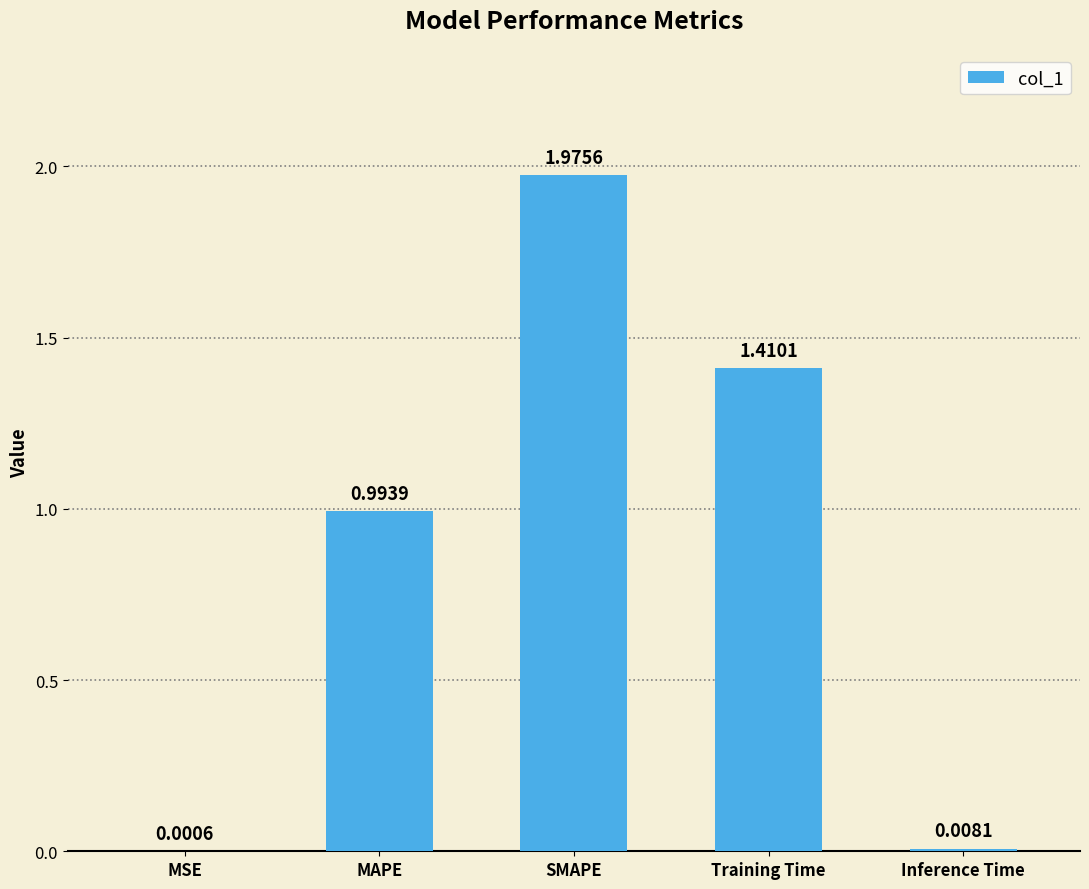

At which category does the chart reach its peak across all series?

SMAPE